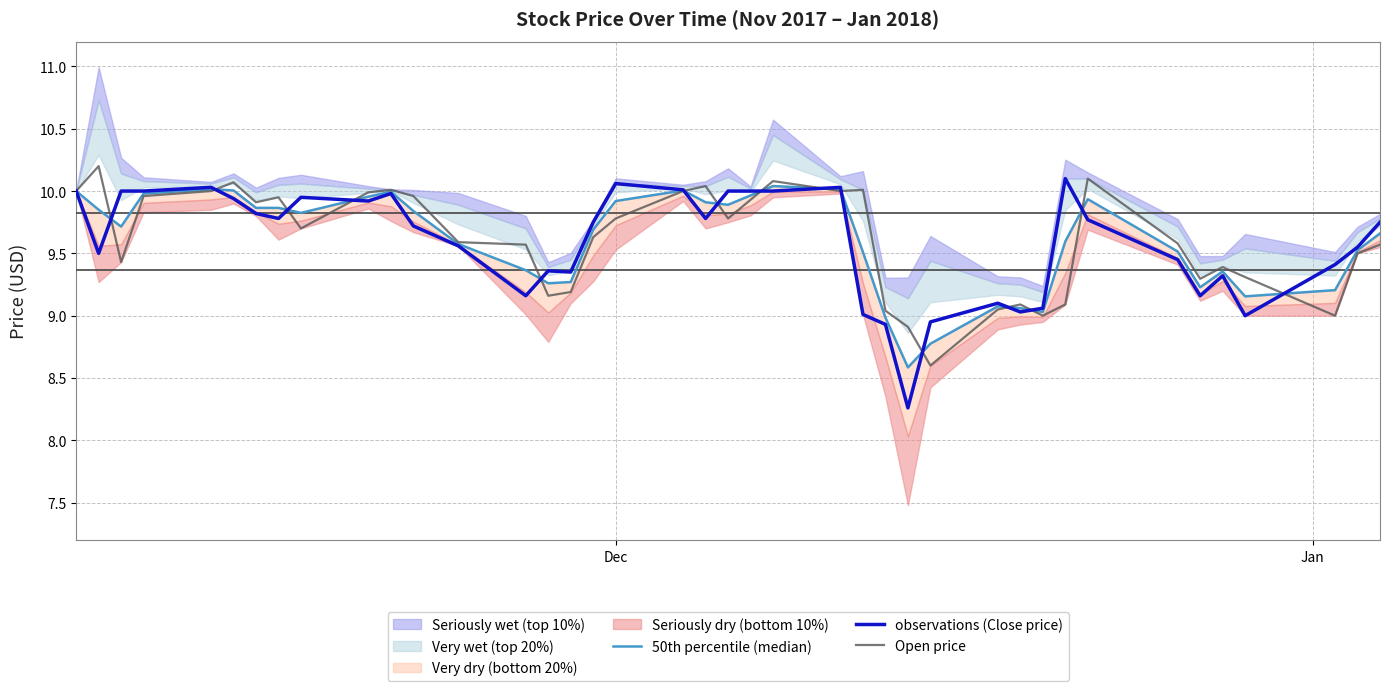

Reading left to right, what are all the values shown in this chart?

50th percentile (median): 10.0	9.8	9.7	10.0	10.0	10.0	9.9	9.9	9.8	10.0	10.0	9.8	9.6	9.4	9.3	9.3	9.7	9.9	10.0	9.9	9.9	10.0	10.0	10.0	9.5	9.0	8.6	8.8	9.1	9.1	9.0	9.6	9.9	9.5	9.2	9.4	9.2	9.2	9.5	9.7
observations (Close price): 10.0	9.5	10.0	10.0	10.0	9.9	9.8	9.8	9.9	9.9	10.0	9.7	9.6	9.2	9.4	9.3	9.8	10.1	10.0	9.8	10.0	10.0	10.0	10.0	9.0	8.9	8.3	8.9	9.1	9.0	9.1	10.1	9.8	9.4	9.2	9.3	9.0	9.4	9.6	9.8
Open price: 10.0	10.2	9.4	10.0	10.0	10.1	9.9	9.9	9.7	10.0	10.0	10.0	9.6	9.6	9.2	9.2	9.6	9.8	10.0	10.0	9.8	9.9	10.1	10.0	10.0	9.0	8.9	8.6	9.1	9.1	9.0	9.1	10.1	9.6	9.3	9.4	9.3	9.0	9.5	9.6